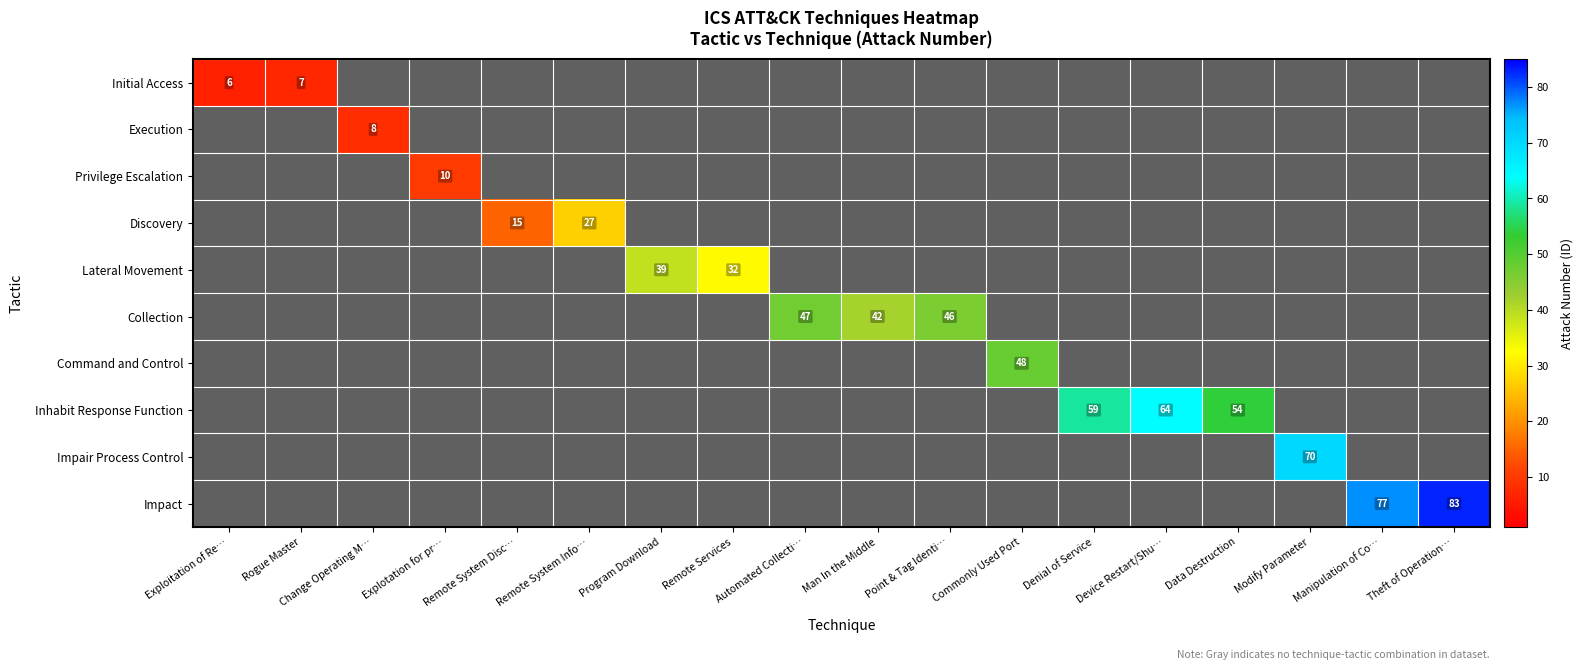

How many distinct data groups are displayed?

10